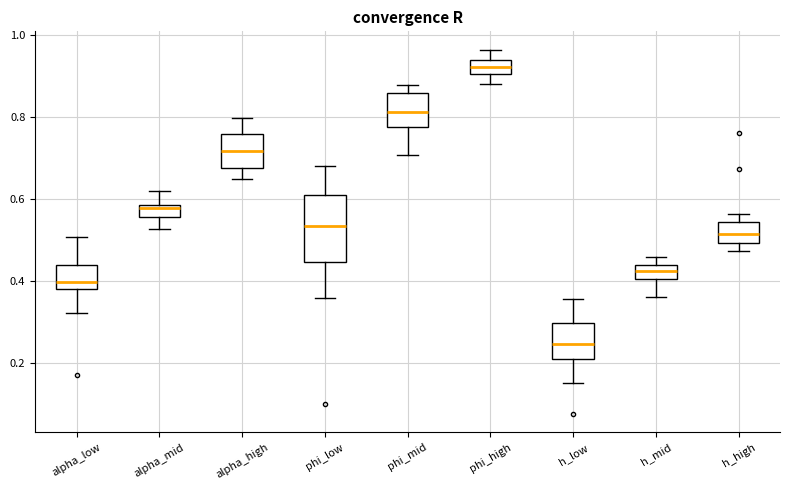

Where does the lower whisker of the box for phi_high end on the y-axis? The values are not printed on the chart, so give them approximately, as read against the axis.

0.88